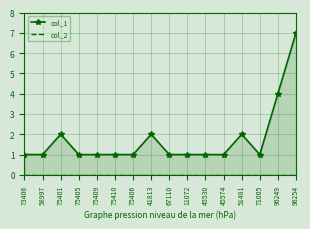

The value of col_2 at 58997 is 0. True or false?

True